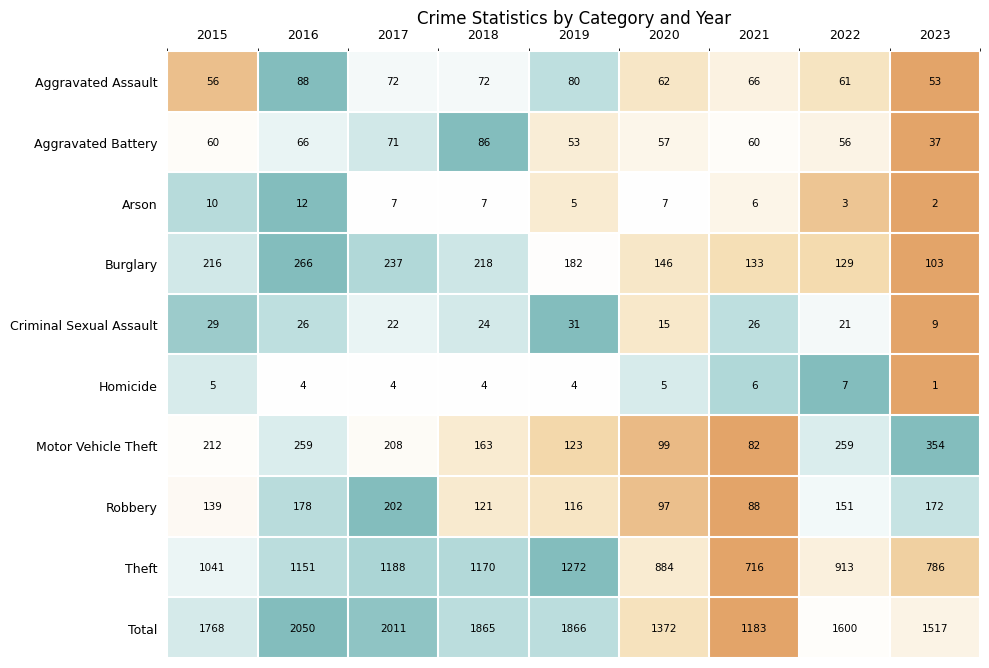

Is it true that Homicide equals 4 at 2016?

True